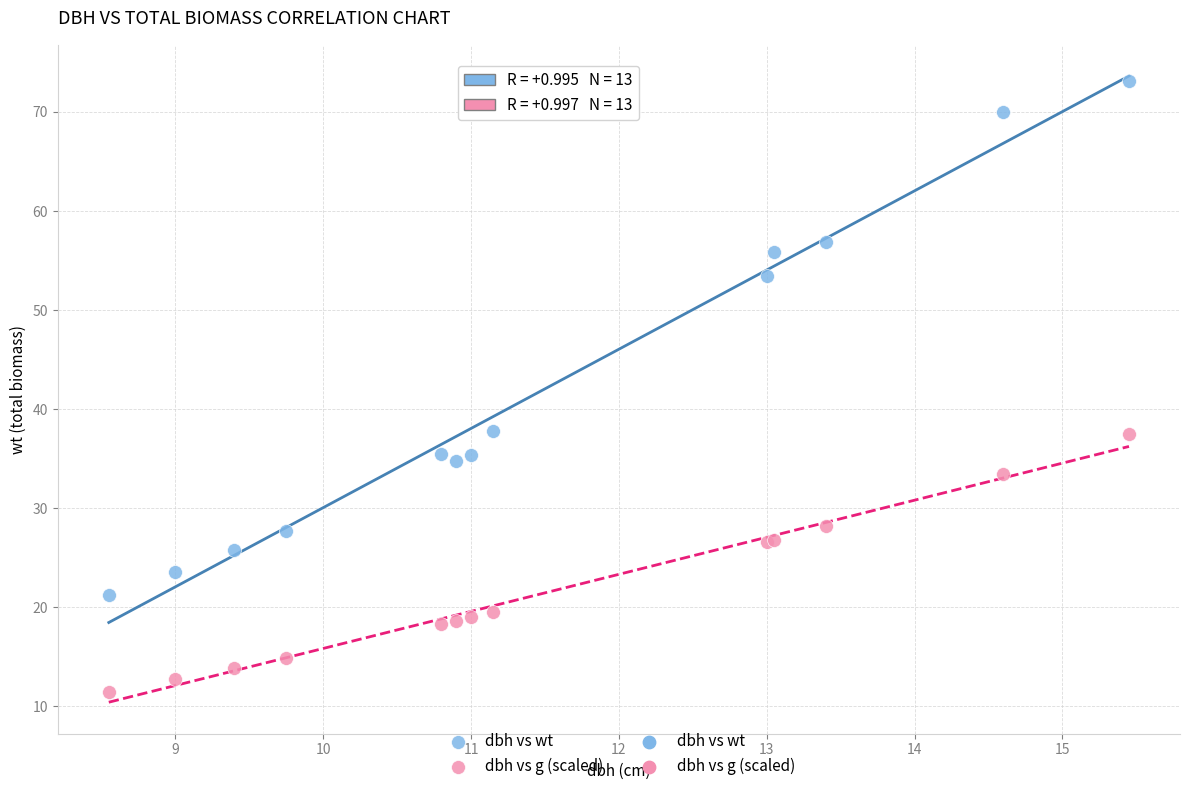

Which series contains the highest Y value?

dbh vs wt